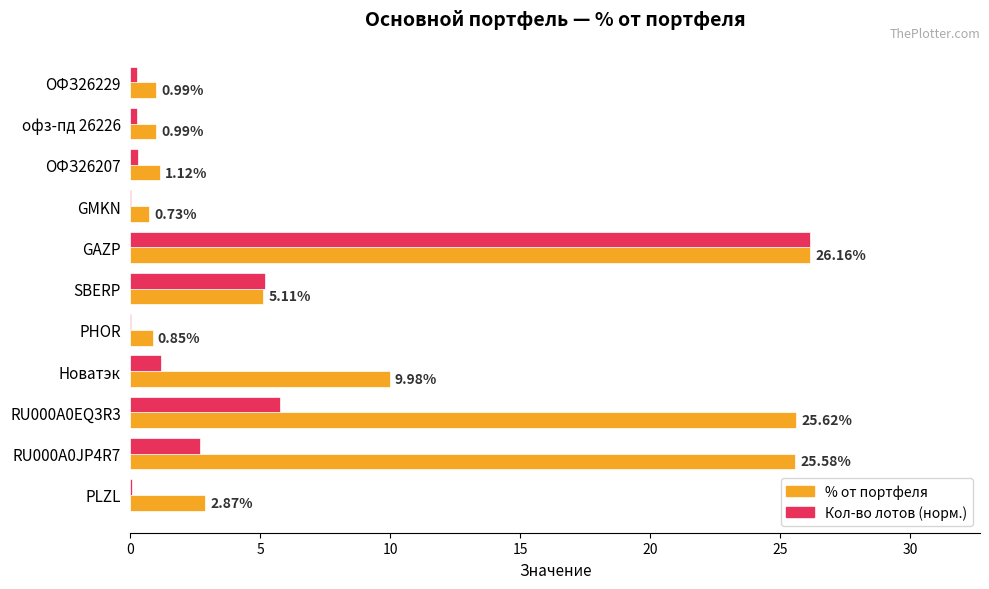

Which category has the highest value in the Кол-во лотов (норм.) series?

GAZP